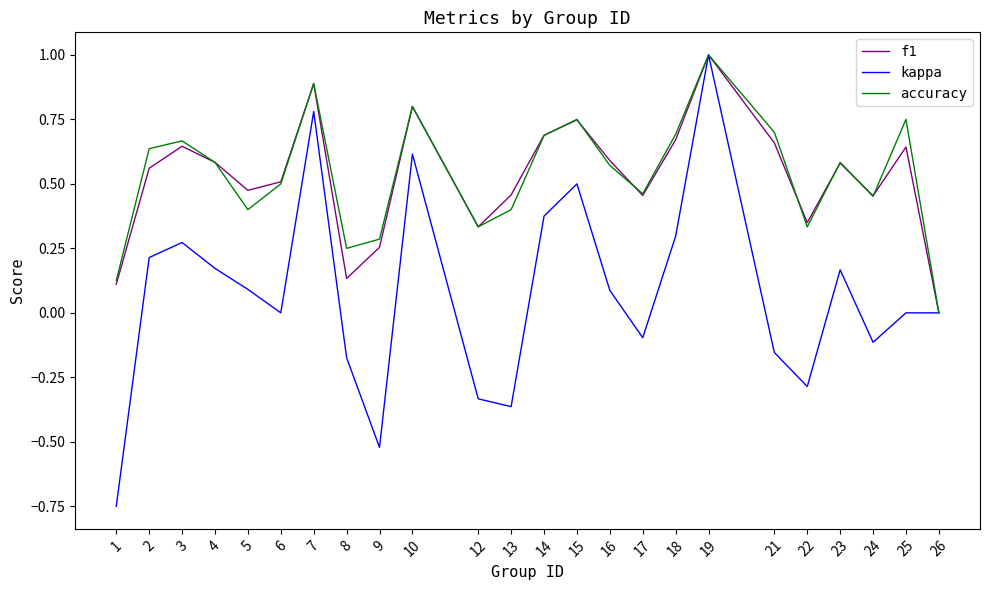

Is the value of f1 at 18 greater than the value of accuracy at 13?

Yes